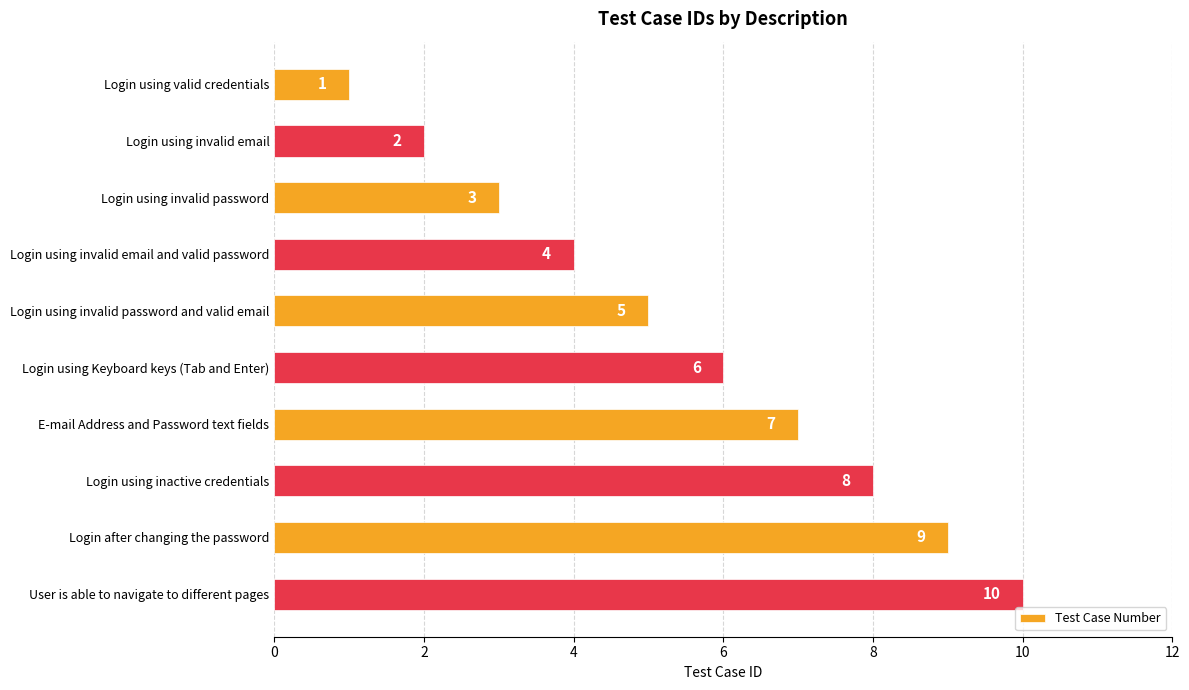

What is the sum of all values?

55